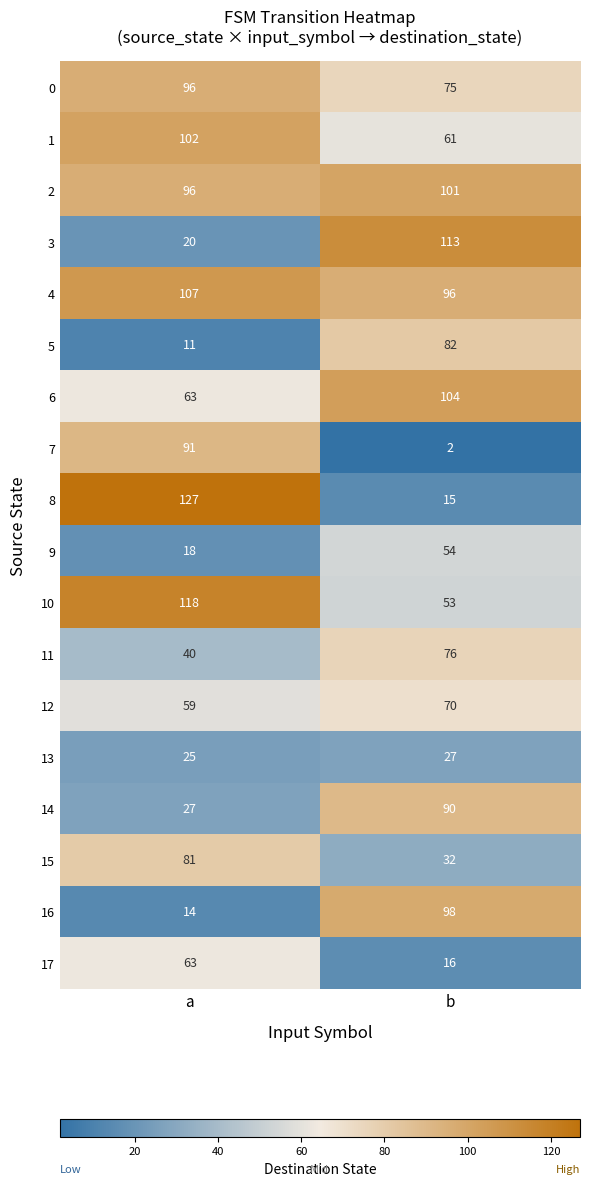

Is it true that 6 equals 104 at b?

True